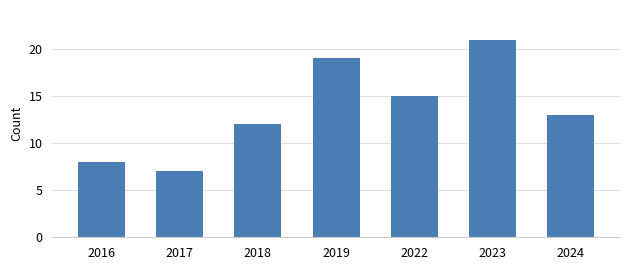

What is the ratio of the value at 2024 to the value at 2022?

0.9